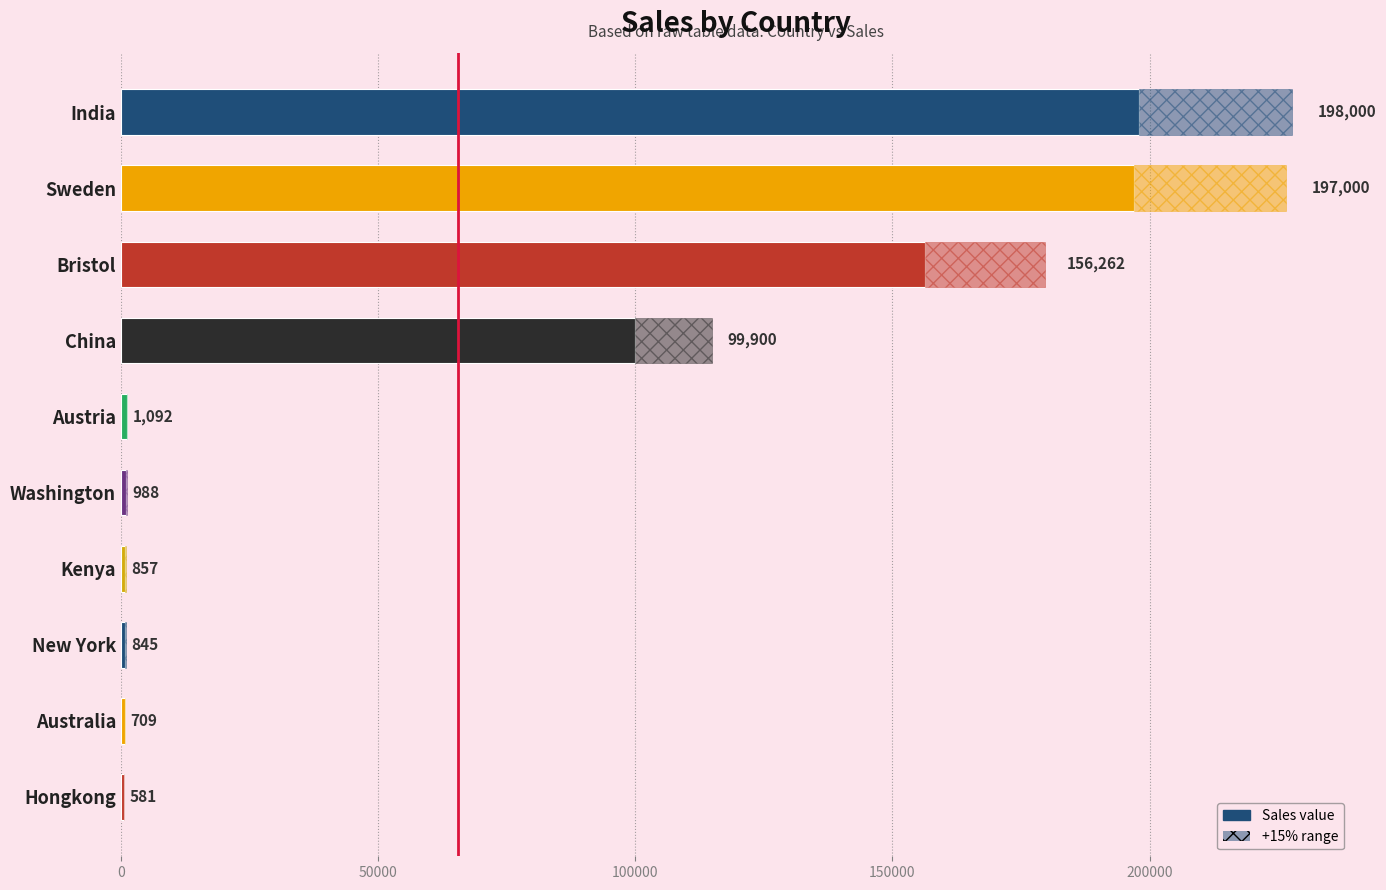

What is the approximate value at Hongkong, to the nearest 10?

580